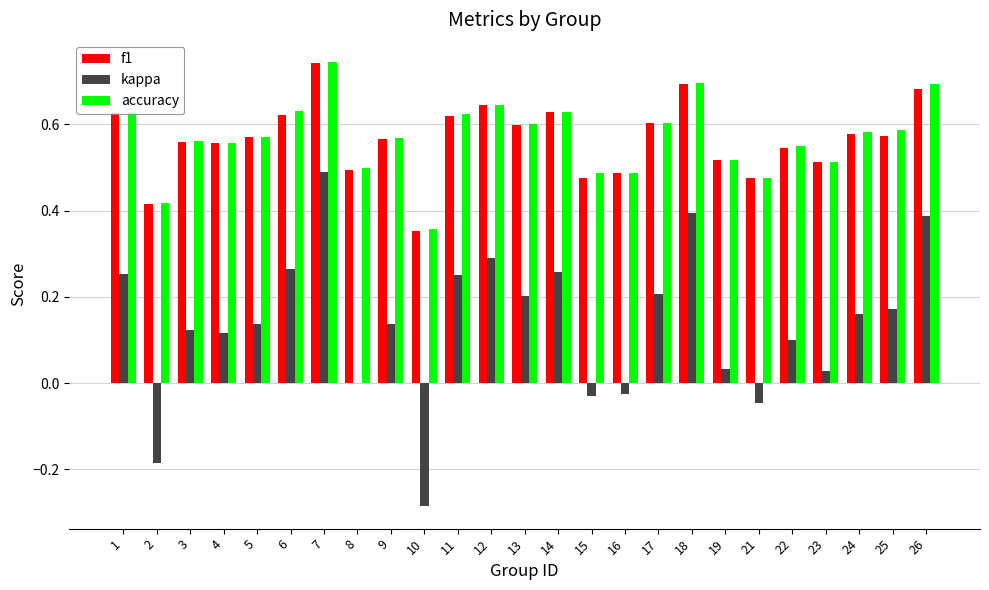

Is the value of f1 at 2 greater than the value of kappa at 19?

Yes